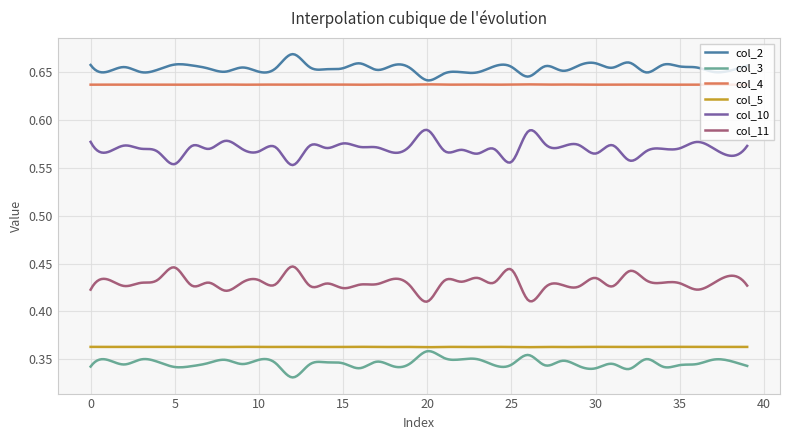

True or false: col_11 and col_4 cross at least once.

False